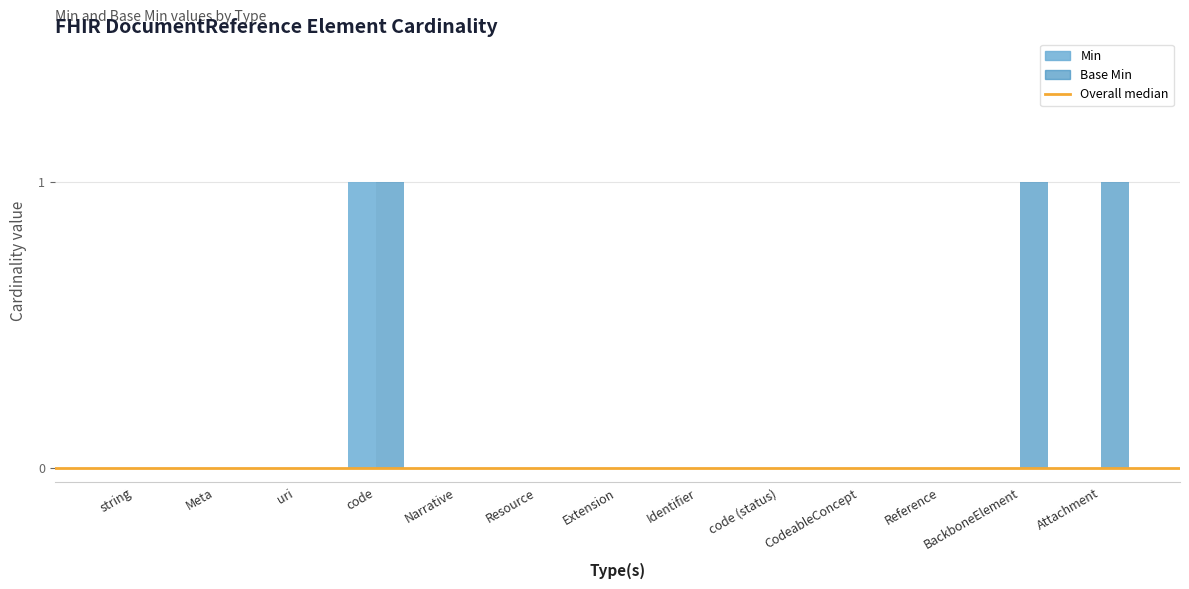

At which category is the sum across all series the highest?

code